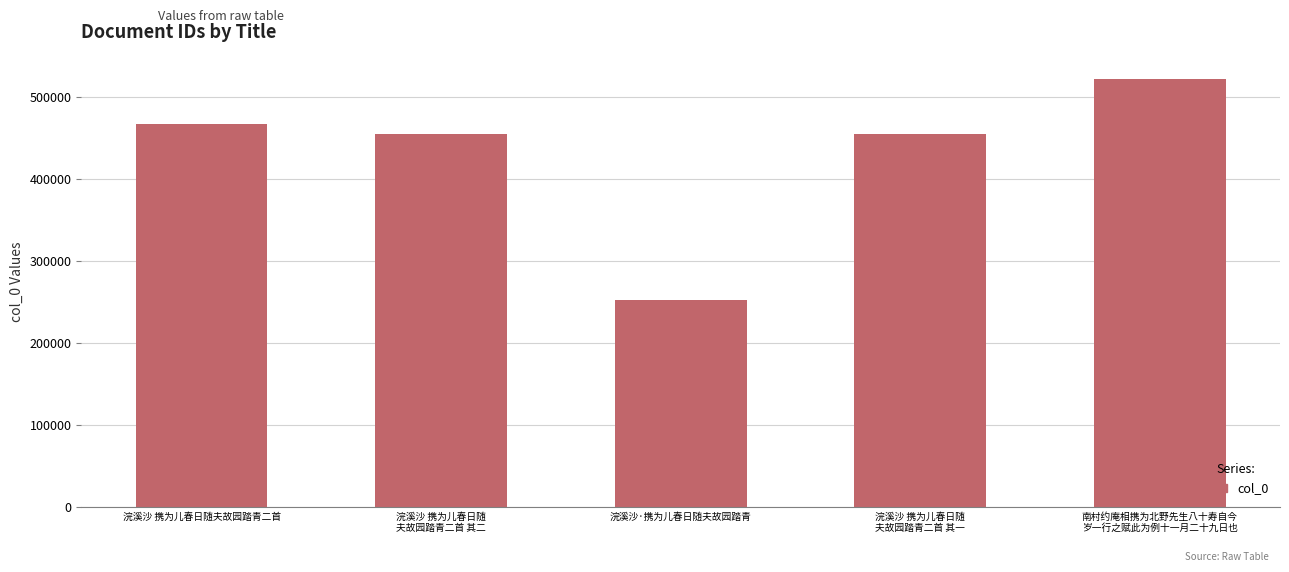

What position from the left is 南村约庵相携为北野先生八十寿自今
岁一行之赋此为例十一月二十九日也?

5